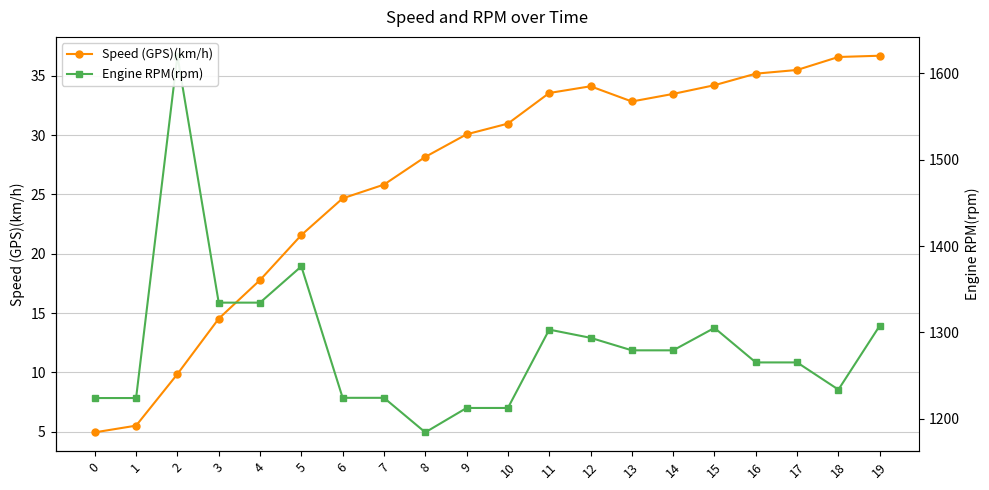

At which label does Speed (GPS)(km/h) first exceed 30?

9